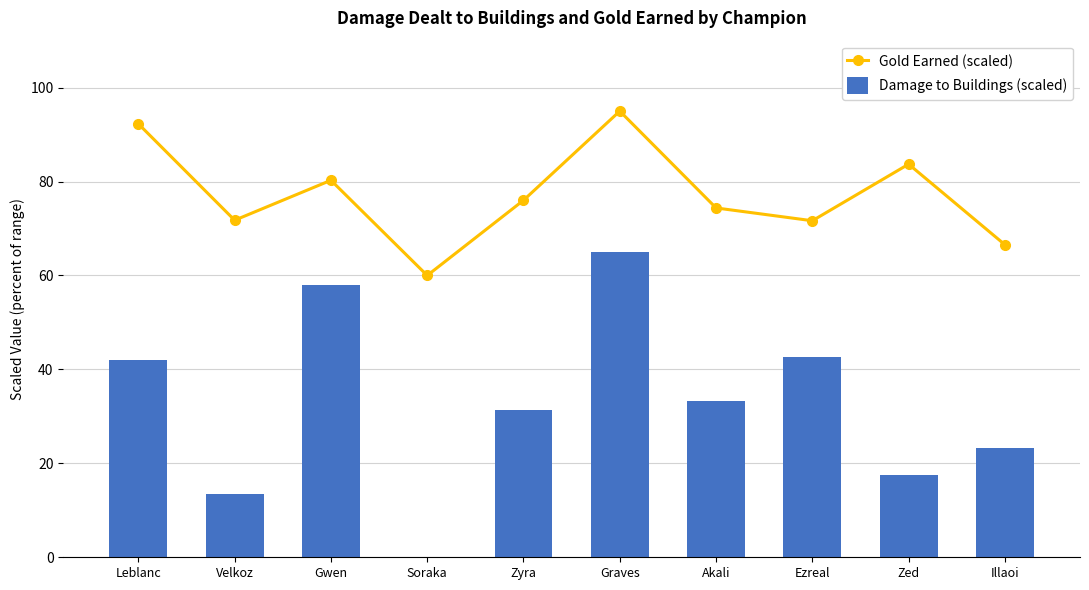

What position from the left is Ezreal?

8